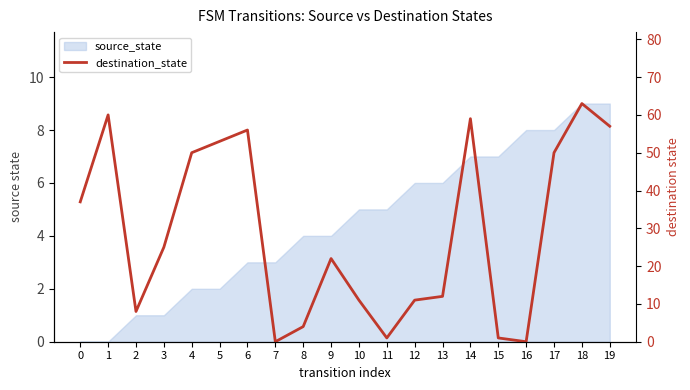

The chart shows a value of 60 at 1. True or false?

True